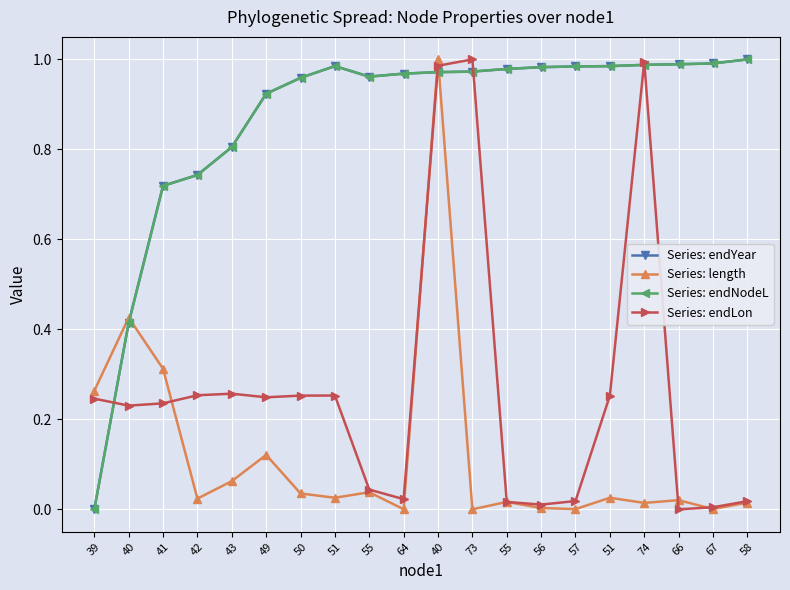

Is this an area chart (filled region under the line)?

No